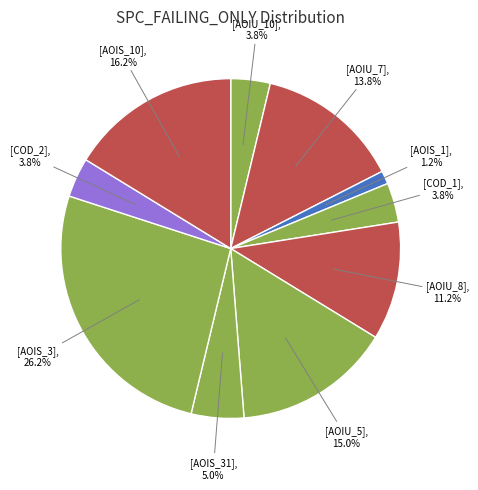

How many slices are in this pie chart?

10